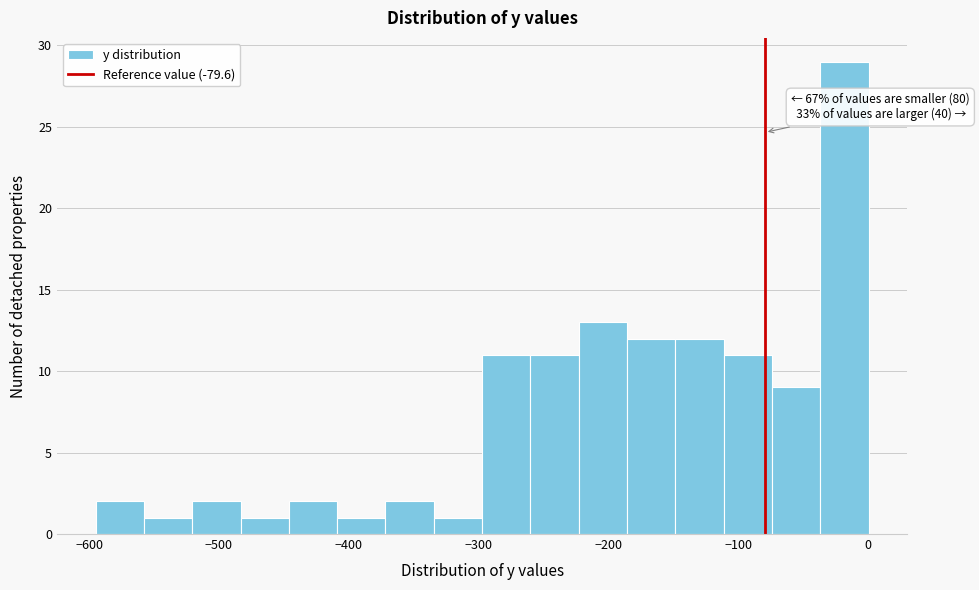

Around what value on the x-axis is the tallest bar? Give the approximate position of its centre, as read against the axis.

-20